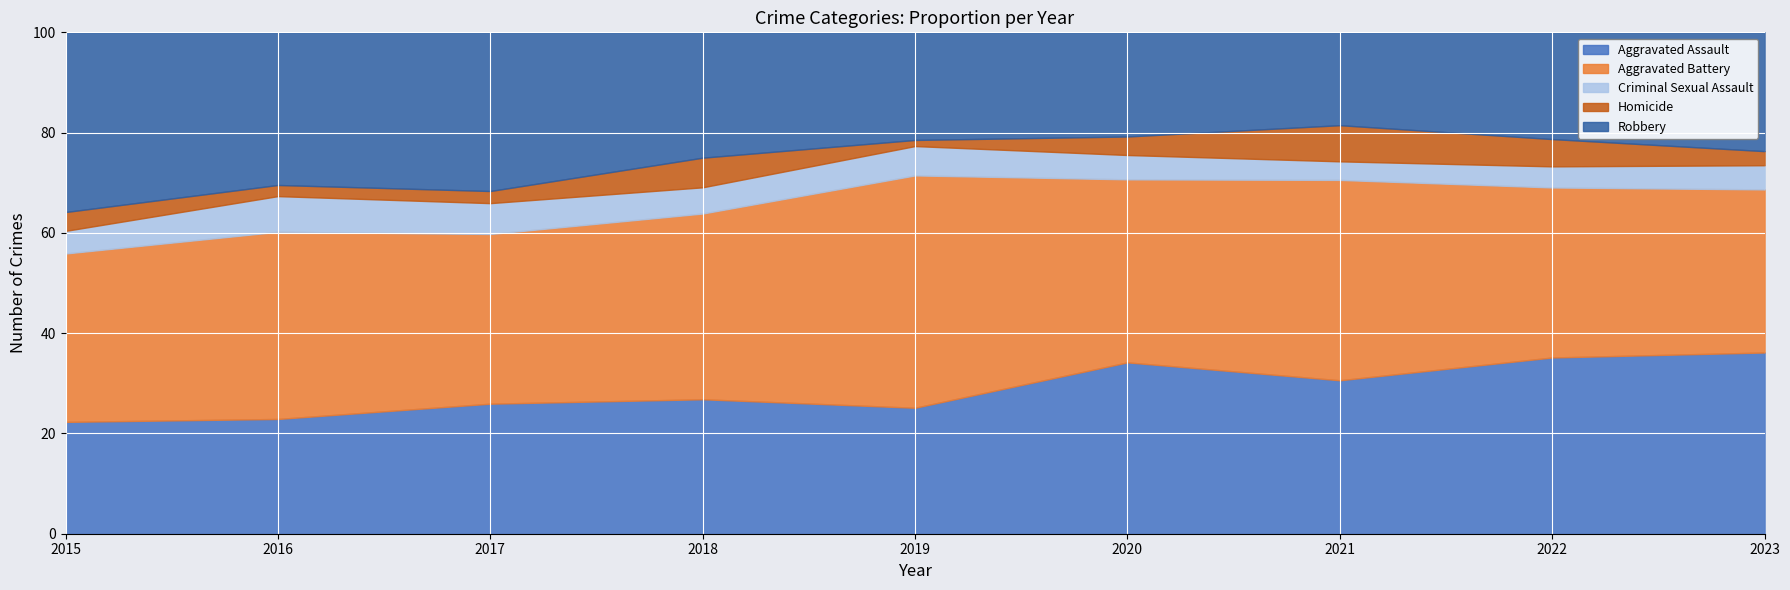

Is the value of Criminal Sexual Assault at 2016 greater than the value of Robbery at 2020?

No